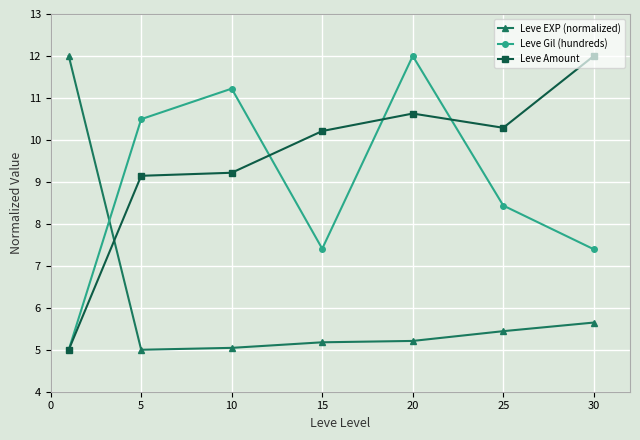

What is the lowest value of the Leve Amount series?

5.0